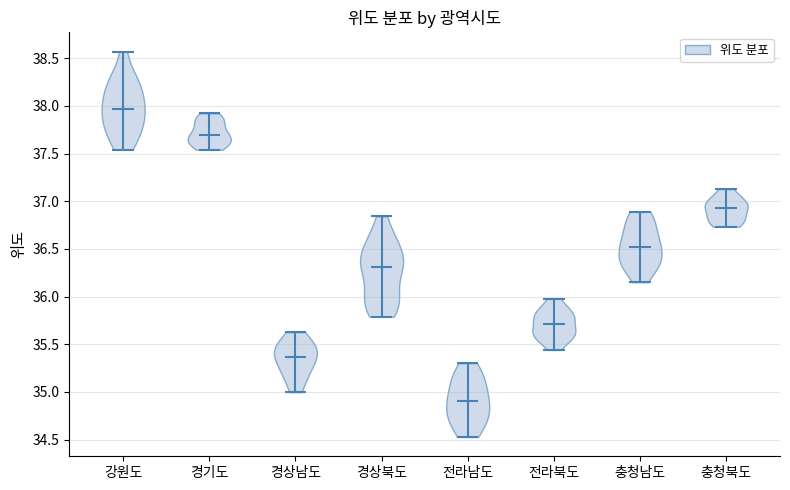

Reading left to right, read every violin against the y-axis: where its median line is, and the lowest and highest points it reaches. The values are not printed on the chart, so give them approximately, as read against the axis.

강원도: median line 37.95, lowest point 37.55, highest point 38.55
경기도: median line 37.70, lowest point 37.55, highest point 37.90
경상남도: median line 35.35, lowest point 35.00, highest point 35.65
경상북도: median line 36.30, lowest point 35.80, highest point 36.85
전라남도: median line 34.90, lowest point 34.55, highest point 35.30
전라북도: median line 35.70, lowest point 35.45, highest point 36.00
충청남도: median line 36.50, lowest point 36.15, highest point 36.90
충청북도: median line 36.95, lowest point 36.75, highest point 37.15